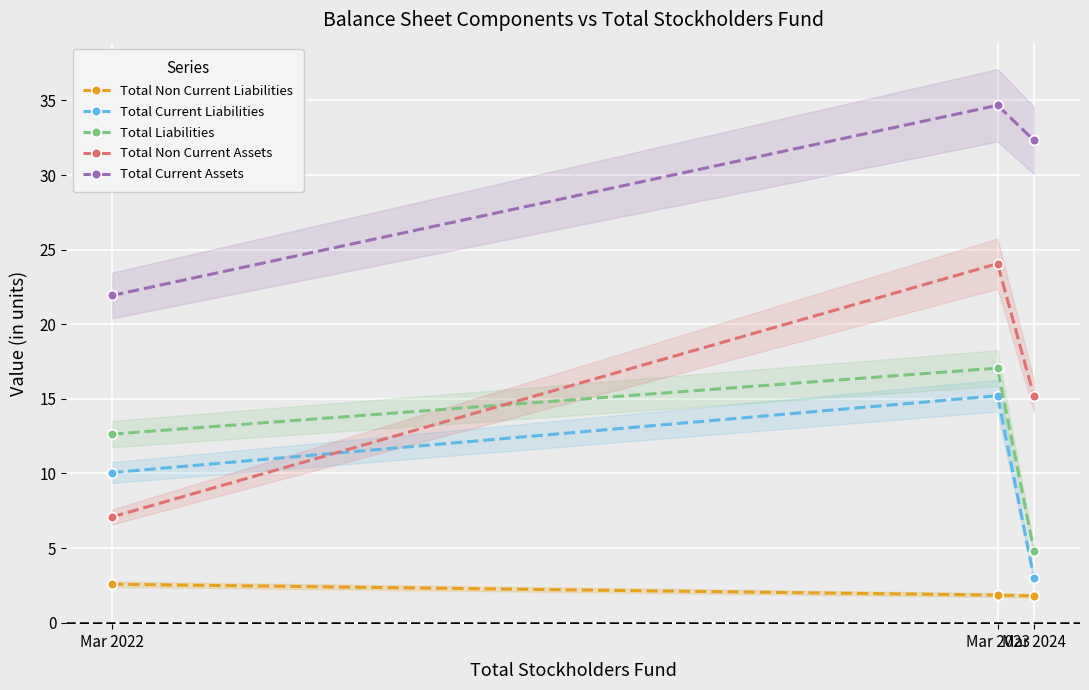

What is the approximate value of Total Liabilities at Mar 2022?

12.6